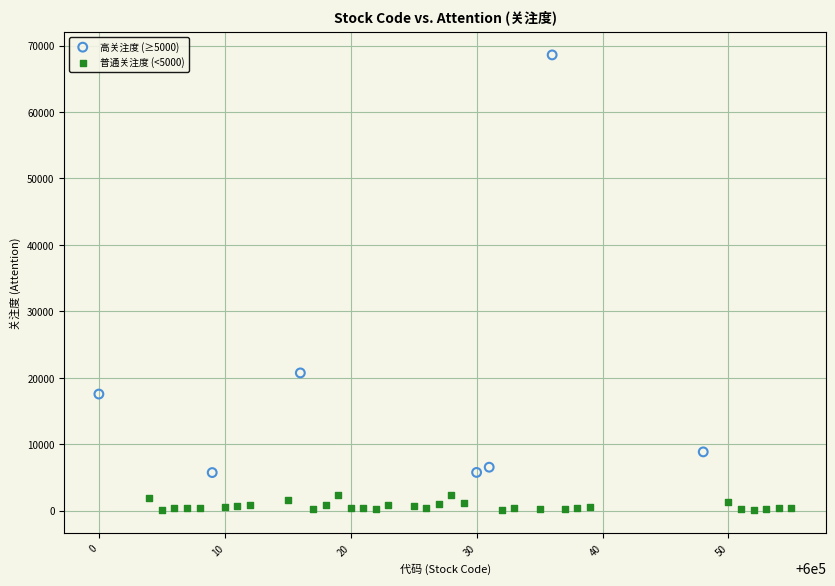

Which series reaches the minimum Y coordinate?

普通关注度 (<5000)